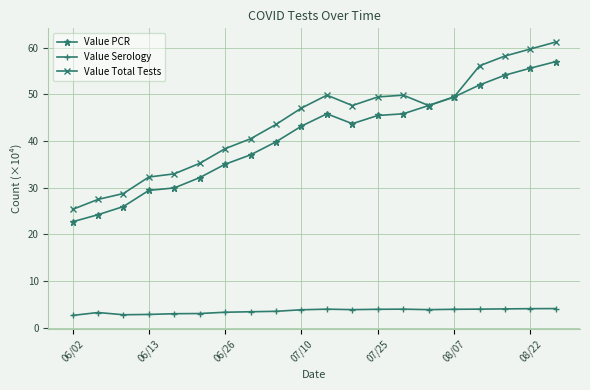

How many interior local peaks does the Value Total Tests series have?

2